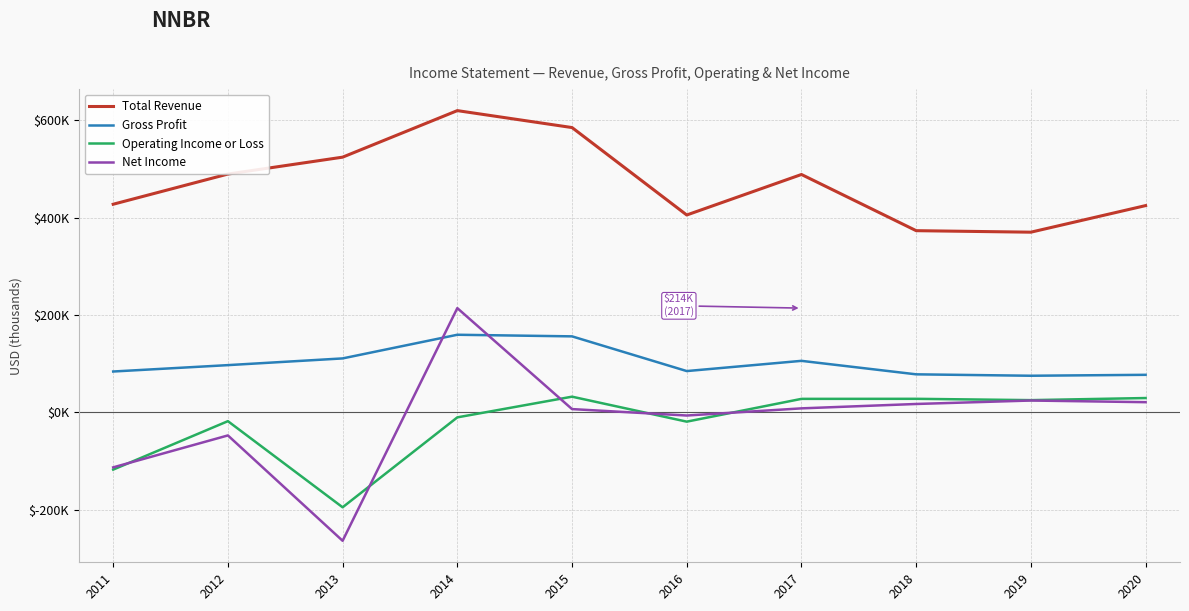

Reading right to left, transcribe all the data shown in this chart.

Total Revenue: 2020=424.7	2019=370.1	2018=373.2	2017=488.6	2016=405.4	2015=585.0	2014=619.8	2013=524.2	2012=489.5	2011=427.5
Gross Profit: 2020=77.1	2019=75.2	2018=78.1	2017=105.8	2016=84.8	2015=156.1	2014=159.4	2013=110.8	2012=97.0	2011=83.9
Operating Income or Loss: 2020=29.4	2019=25.1	2018=27.8	2017=27.7	2016=-19.1	2015=32.2	2014=-10.3	2013=-195.0	2012=-18.1	2011=-117.6
Net Income: 2020=20.9	2019=24.3	2018=17.2	2017=8.2	2016=-6.5	2015=6.7	2014=214.1	2013=-263.8	2012=-47.4	2011=-113.0